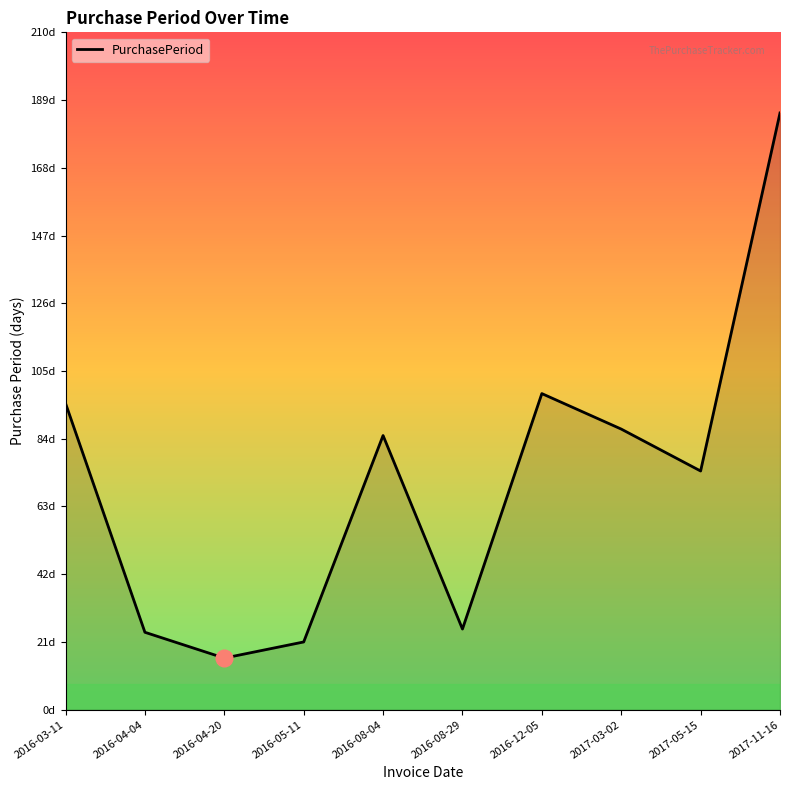

Does the chart have visible grid lines?

No